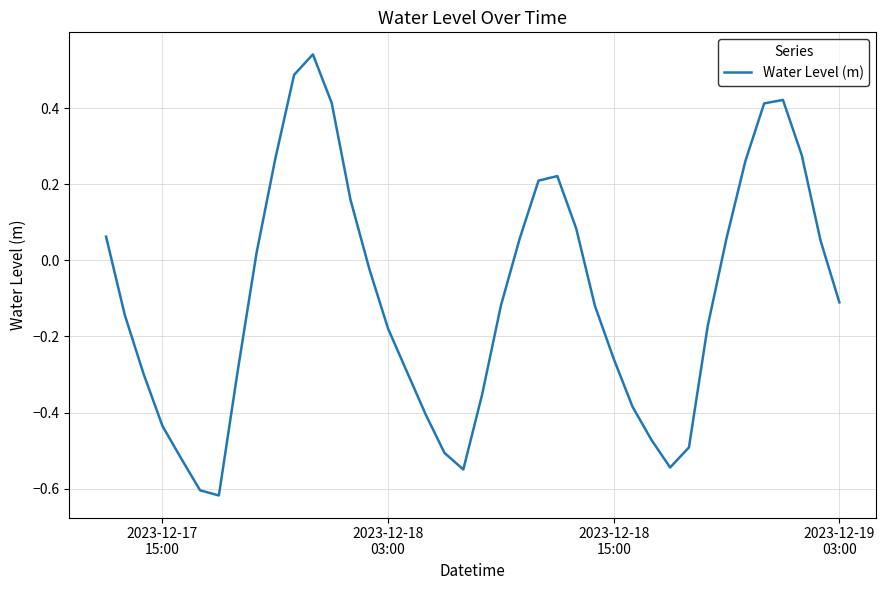

True or false: there are more than 1 points higher than both neighbors.

True